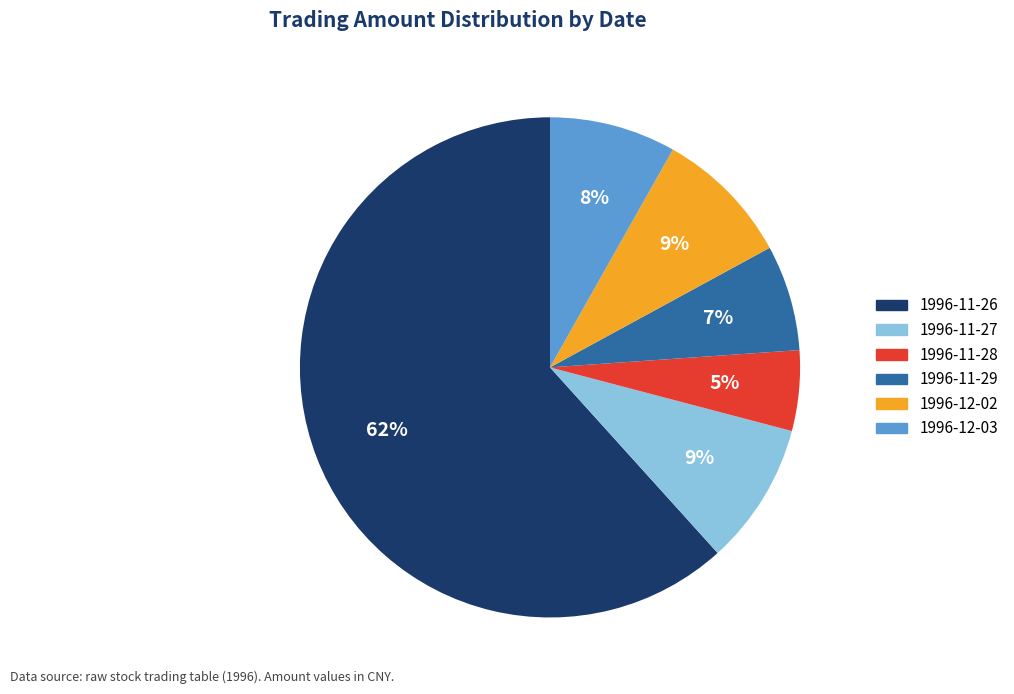

What percentage is the 1996-12-03 slice, to the nearest percent?

8%